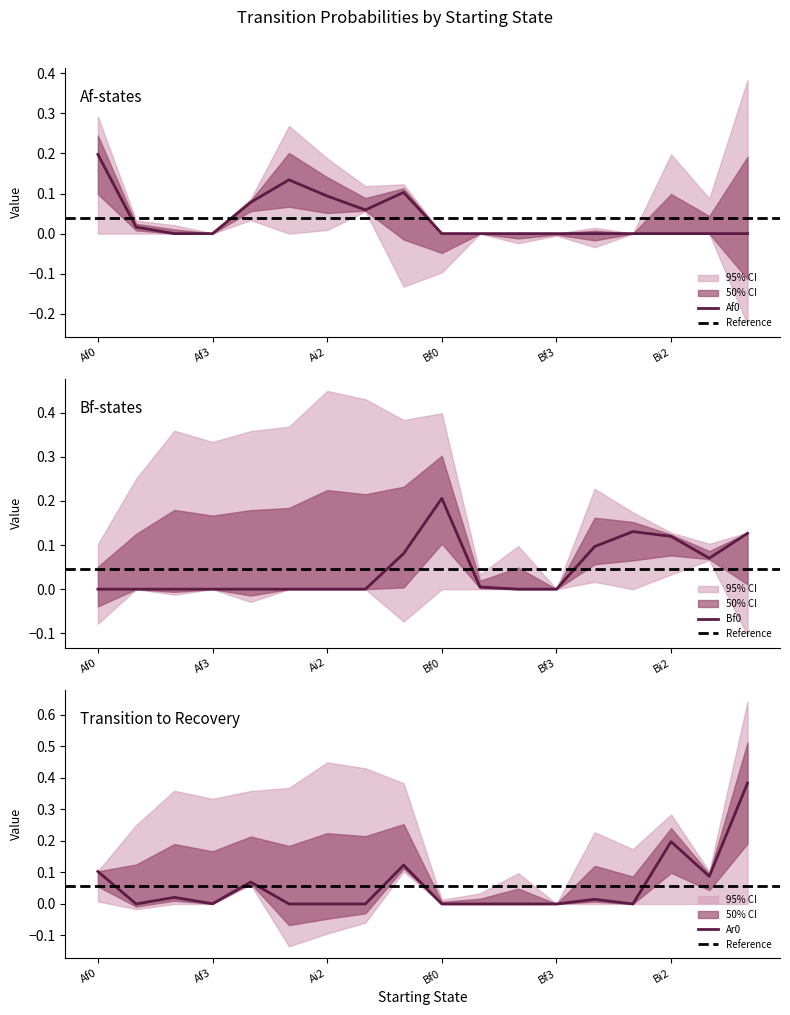

Does the chart have visible grid lines?

No